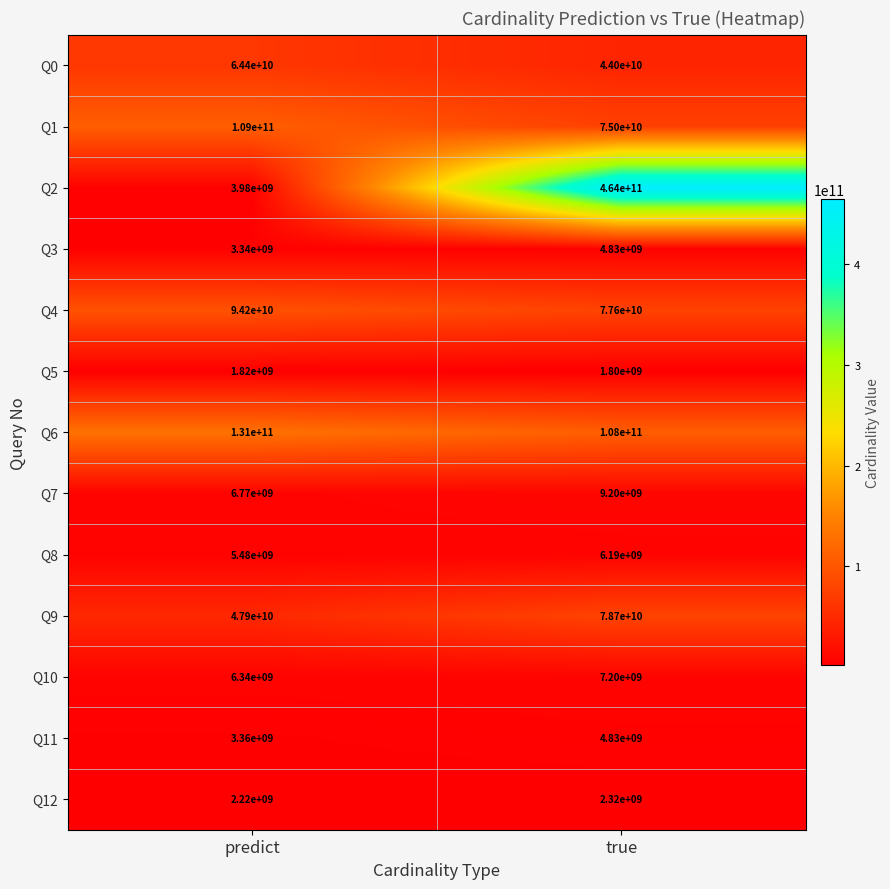

How many series are shown in this chart?

13